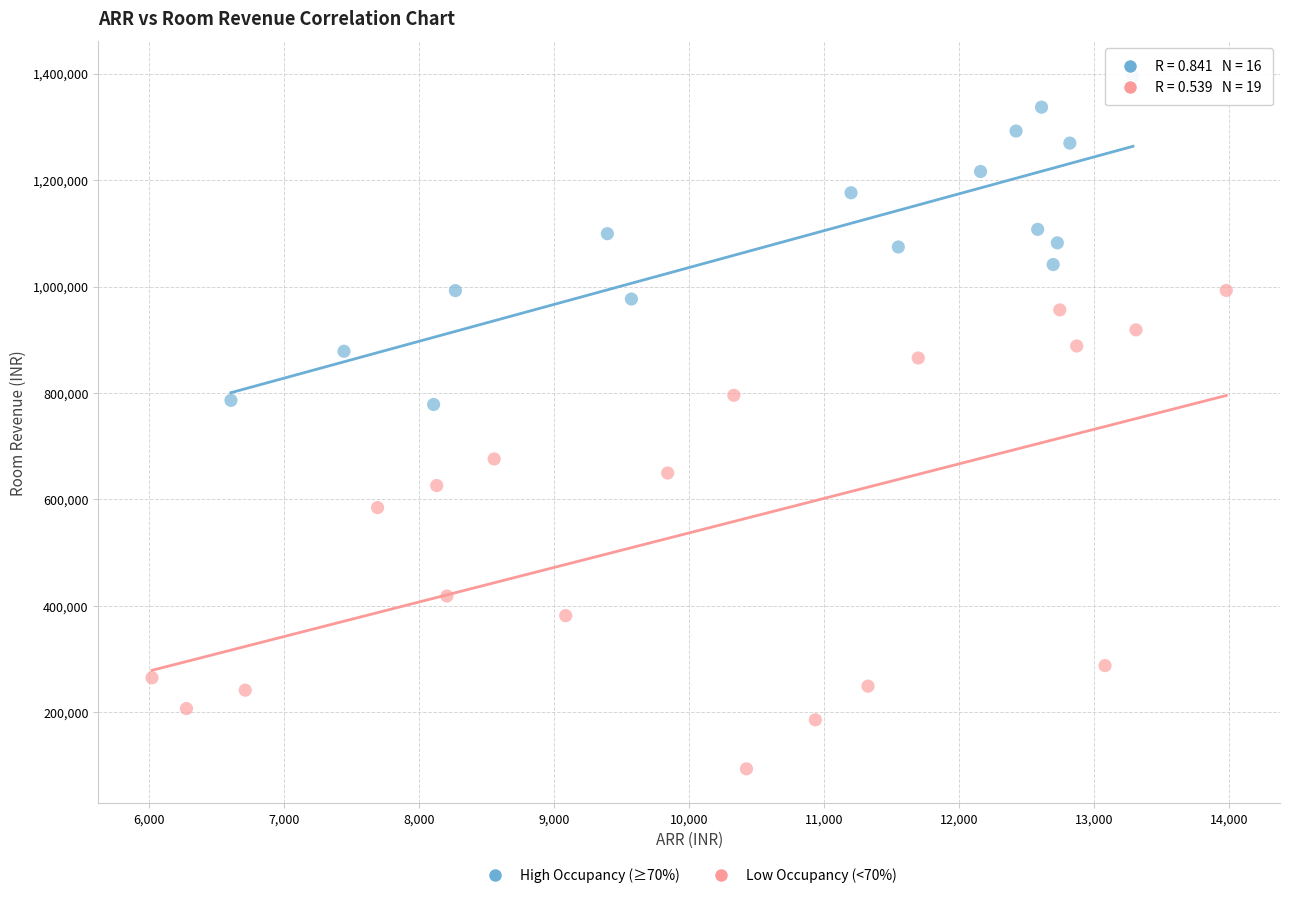

Which series reaches the minimum Y coordinate?

Low Occupancy (<70%)